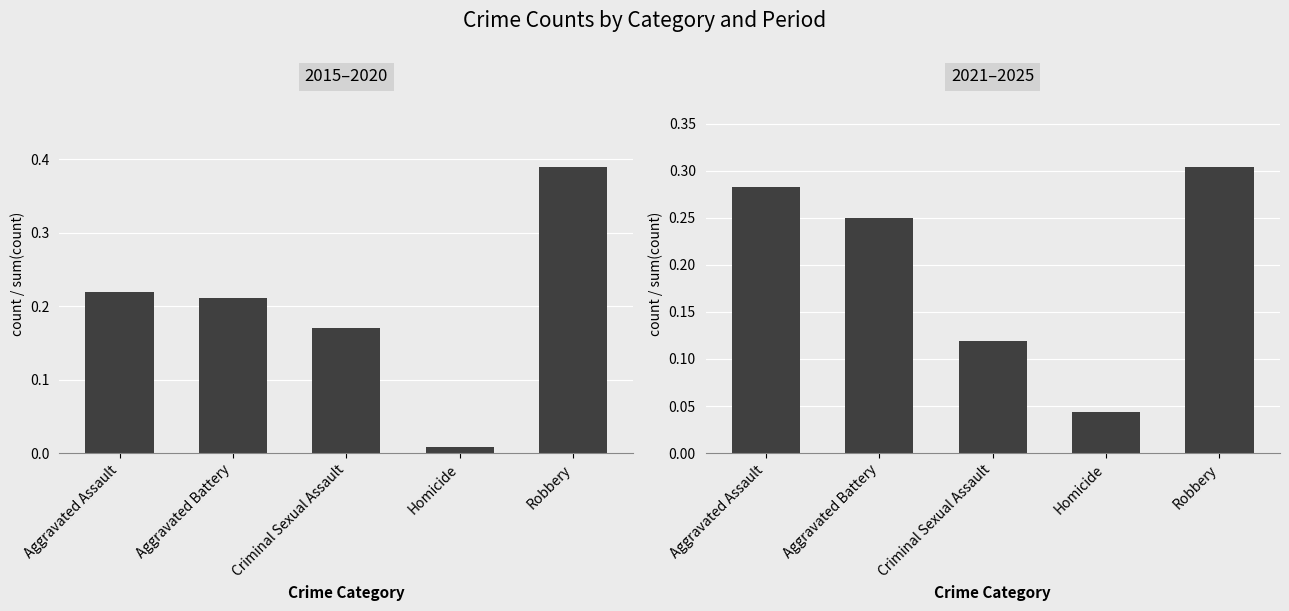

Is it true that 2021–2025 equals 0.5 at Robbery?

False